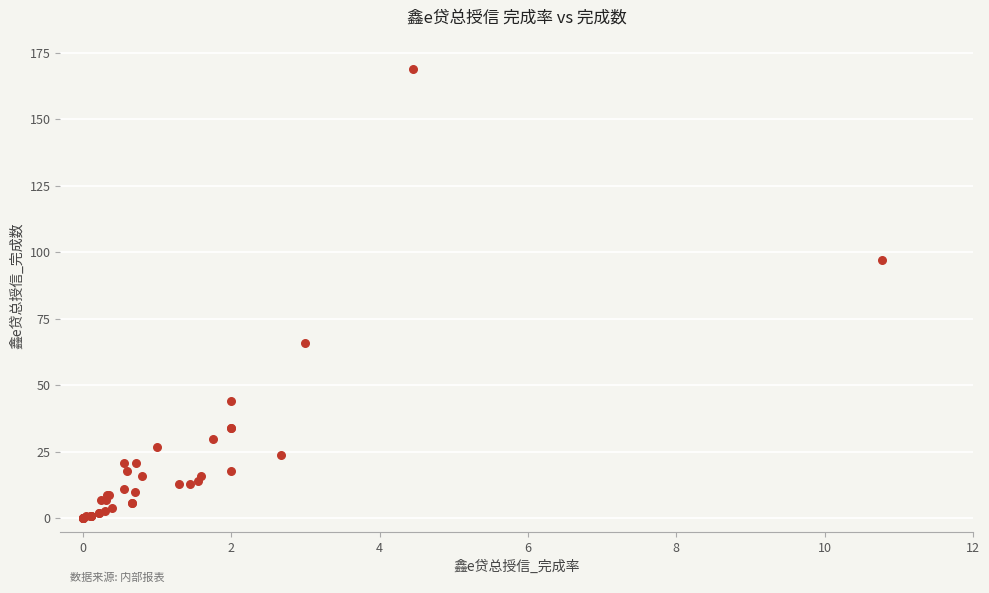

What Y value in the scatter plot is closest to 84?

97